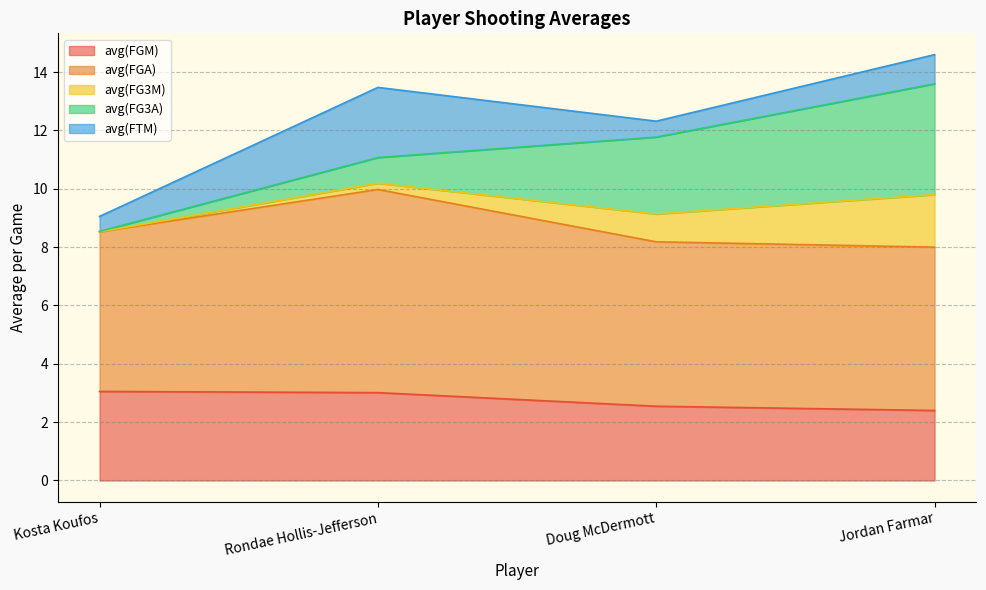

What is the sum of the avg(FGM) values at Jordan Farmar and Doug McDermott?

4.9